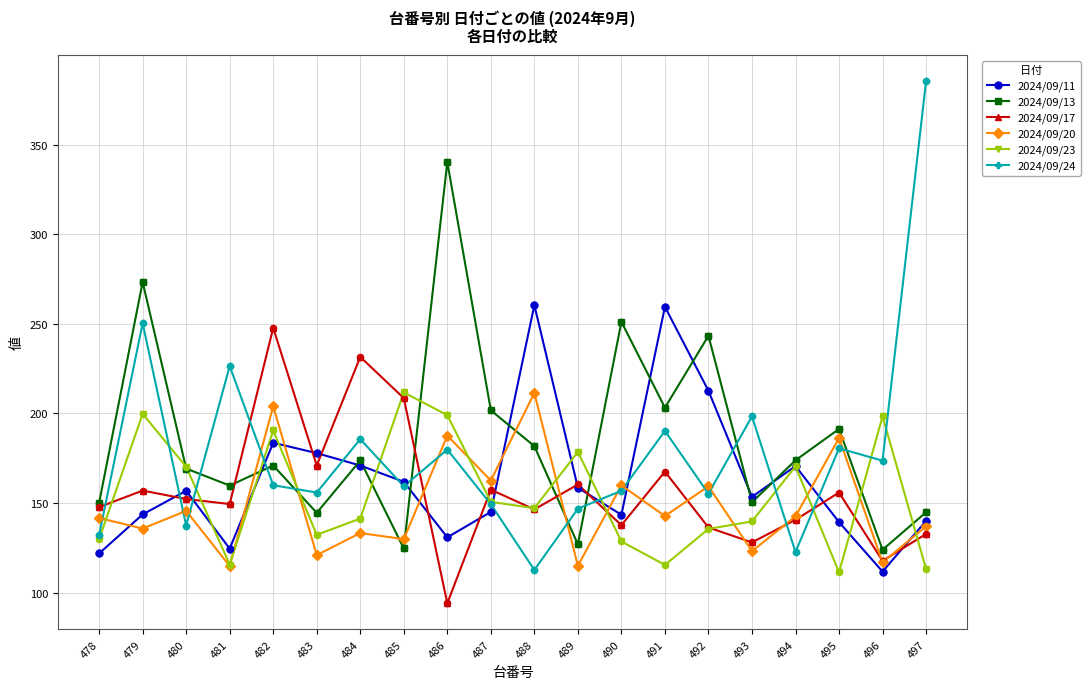

At how many categories does at least one series exceed 197?

14